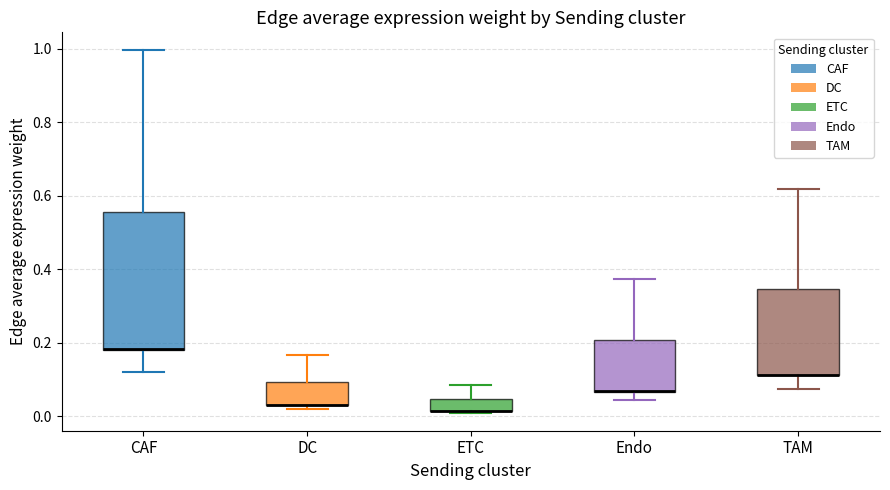

Which box is the tallest, from its lower edge to its upper edge?

CAF